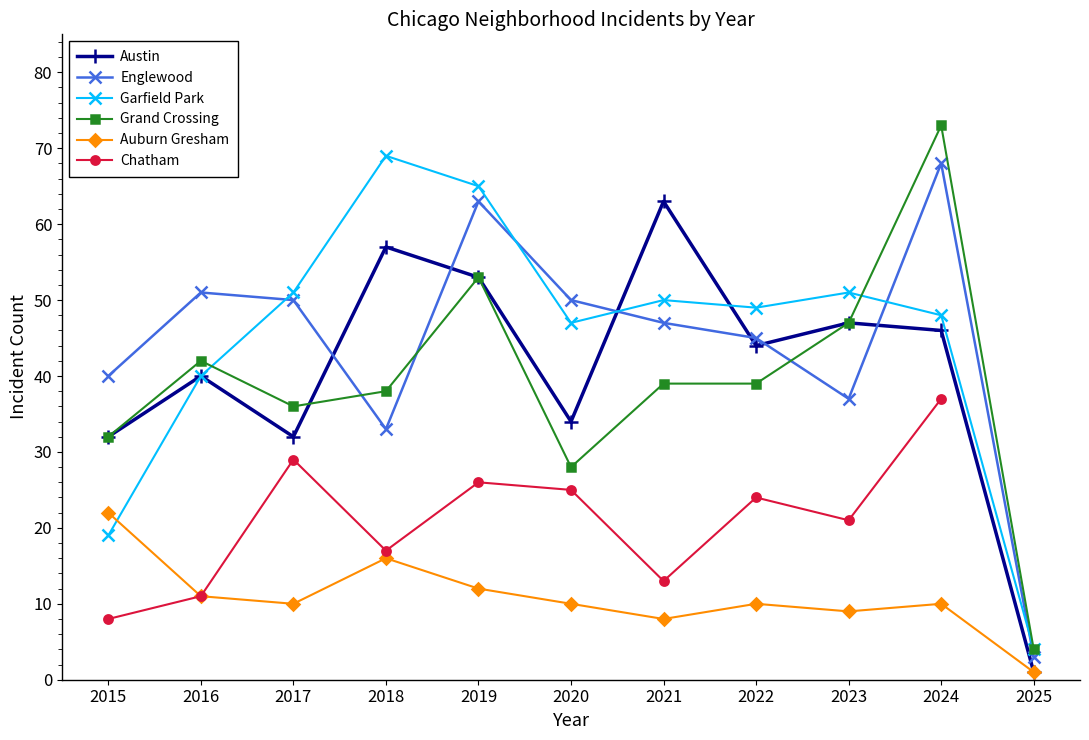

At which label does Chatham reach its minimum?

2015